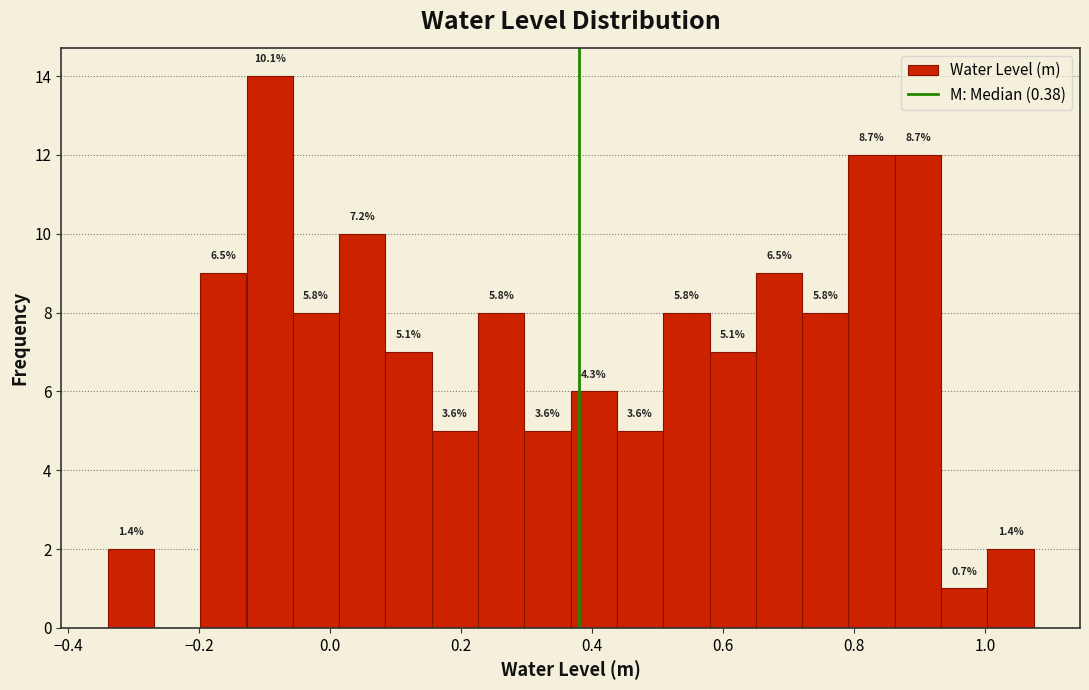

Read against the x-axis, roughly where is the centre of the tallest bar?

-0.10